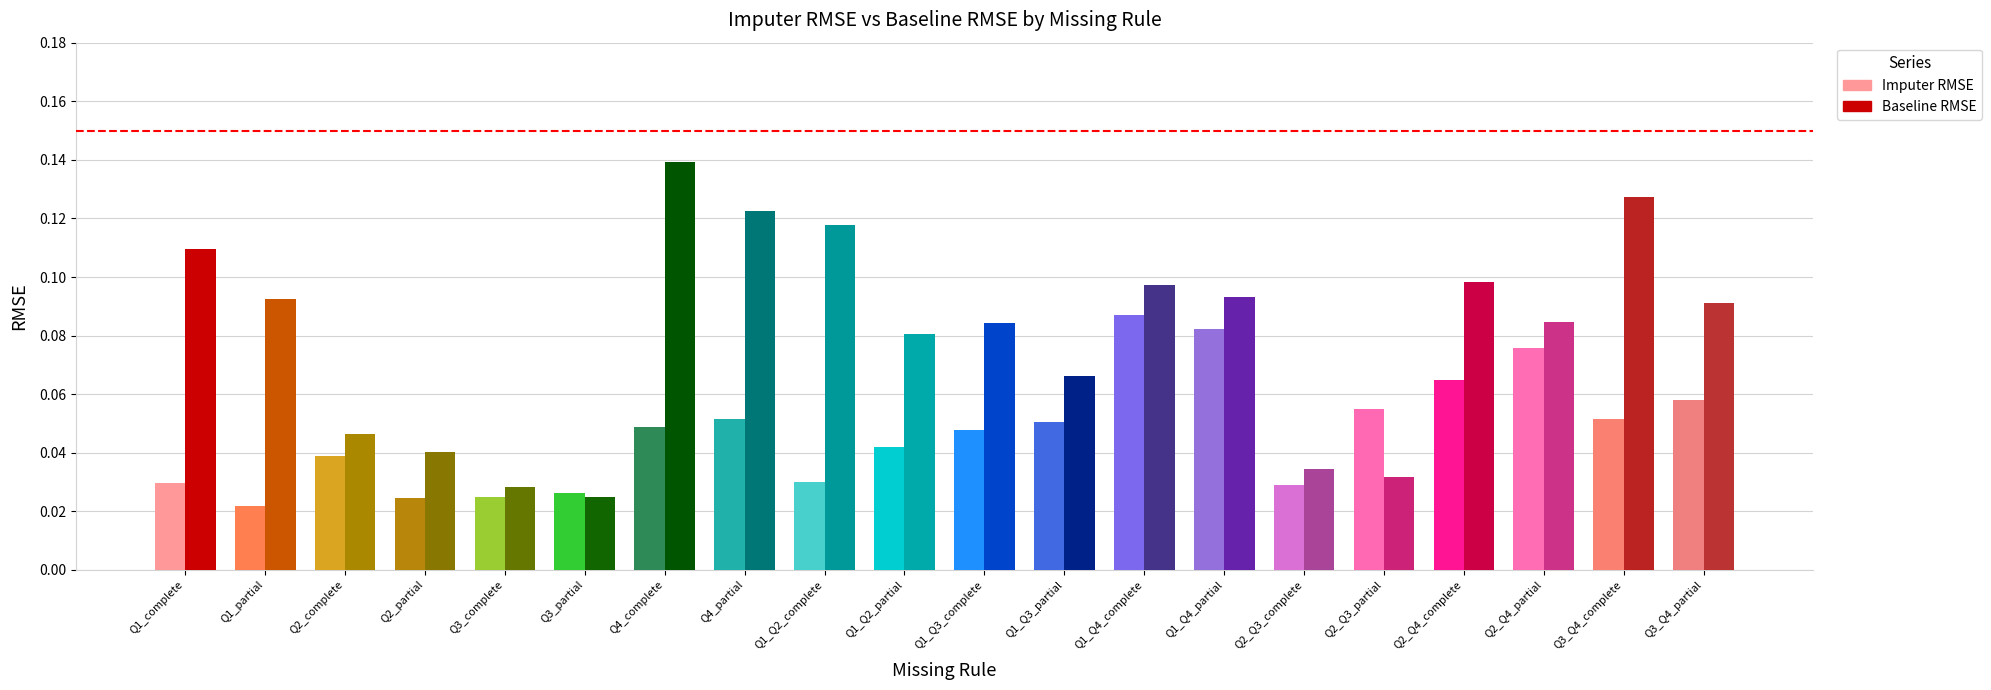

Between Q1_Q2_partial and Q3_Q4_partial, which series saw the biggest shift?

Imputer RMSE